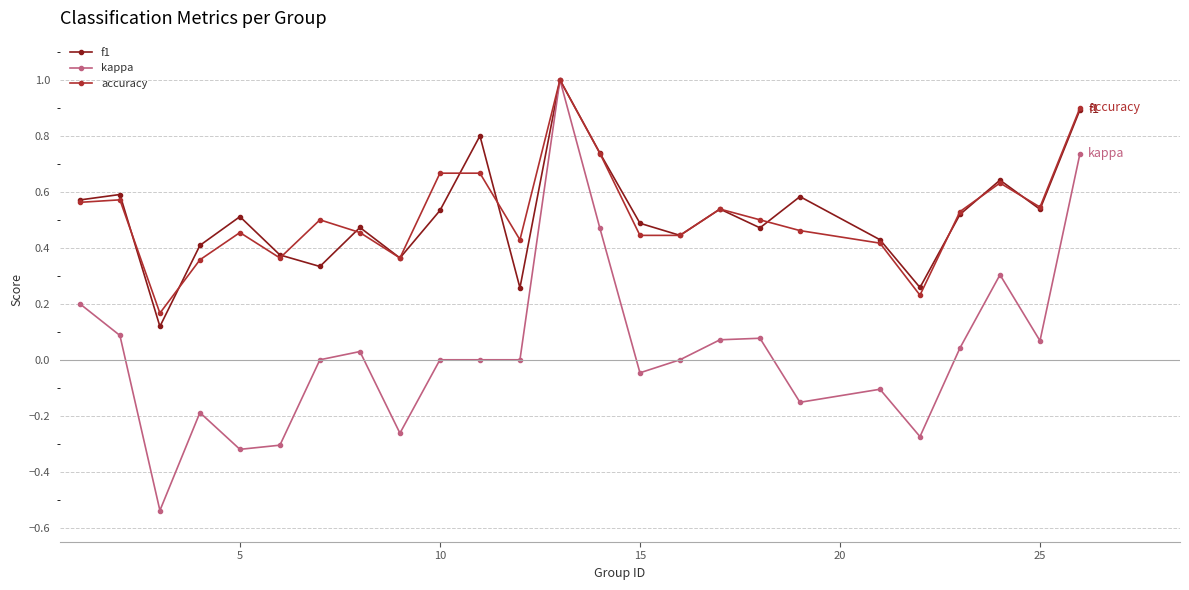

What is the value of the accuracy point at the 13th from the left?

1.0